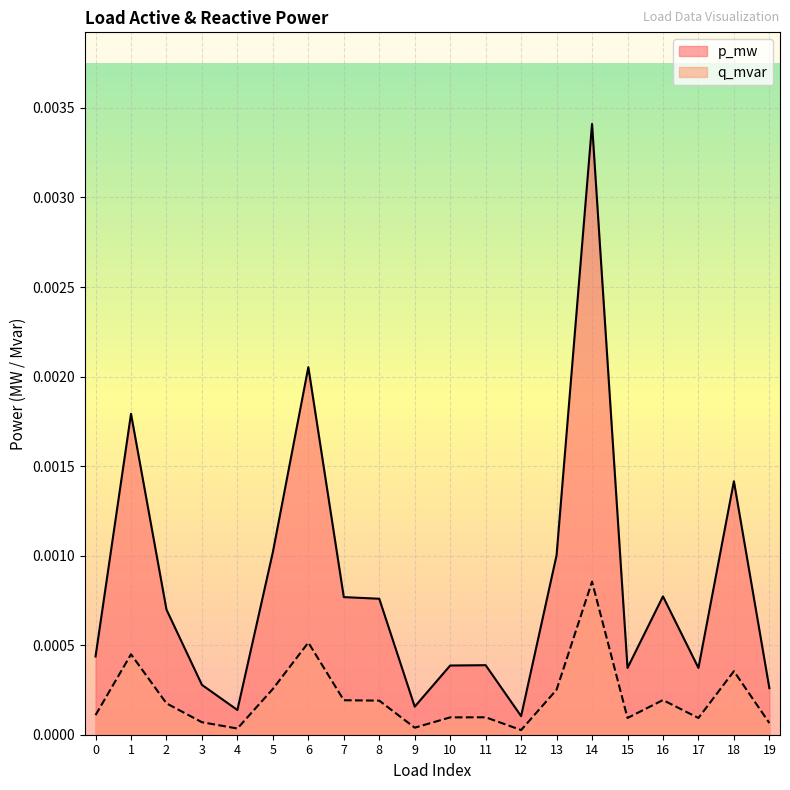

Which series has the largest total across all categories?

p_mw